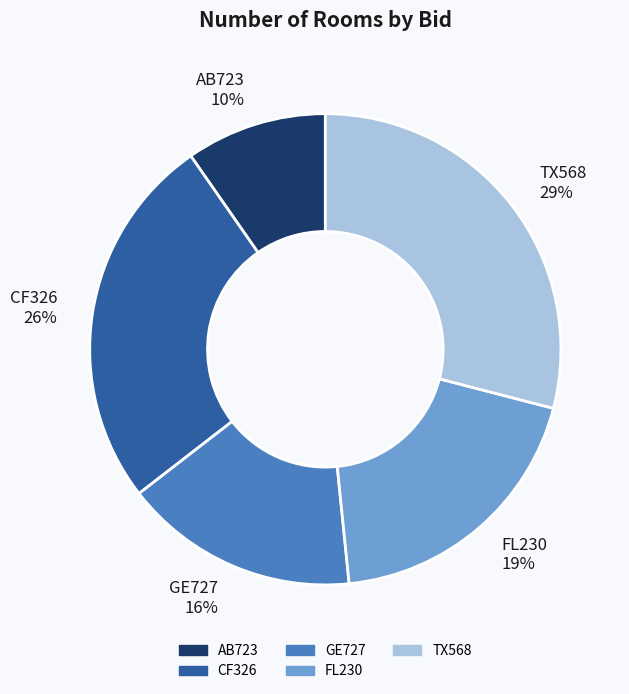

To the nearest percent, what portion does GE727 represent?

16%